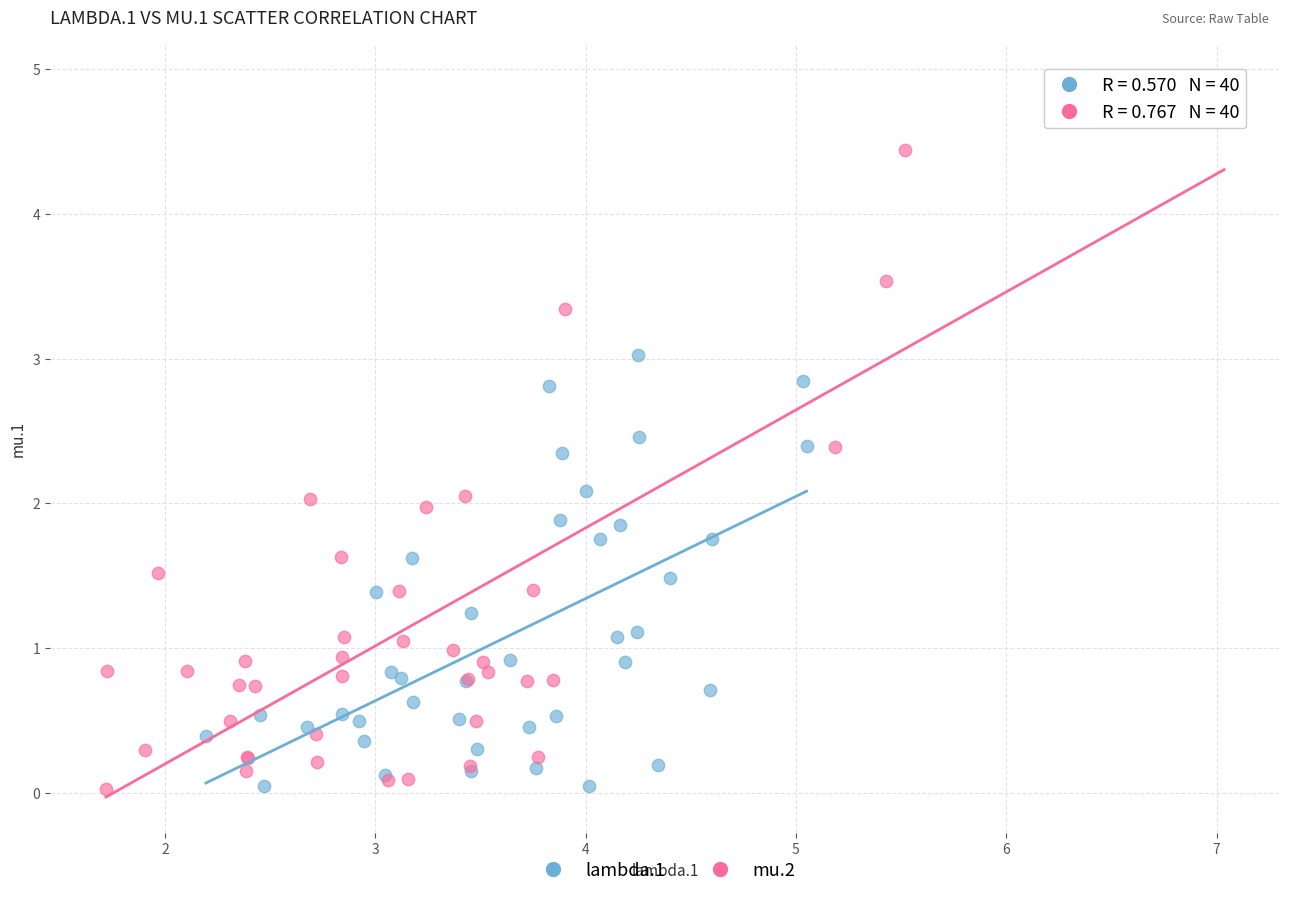

Which series has the largest Y range (max minus min)?

mu.2